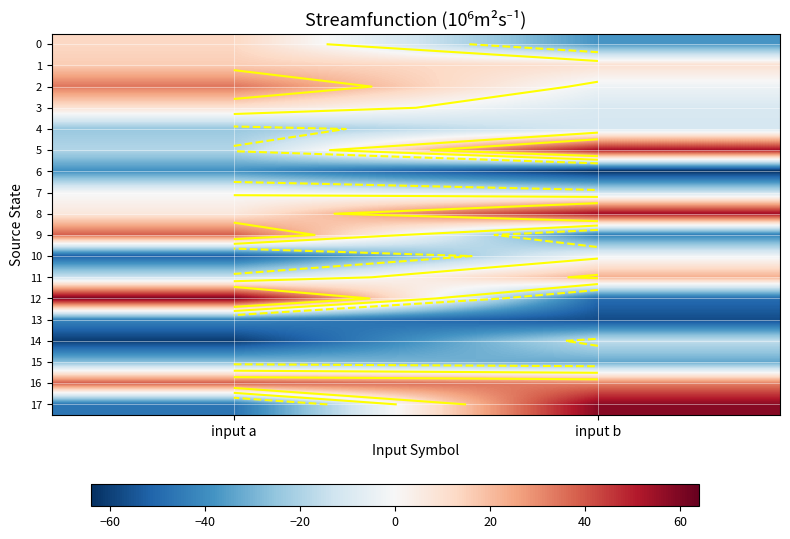

How many values in 5 are below zero?

1